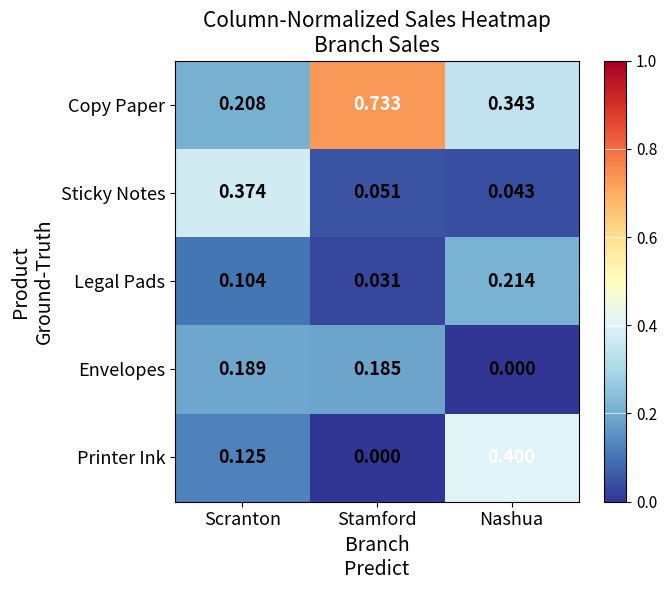

Which series changed the most between Scranton and Nashua?

Sticky Notes